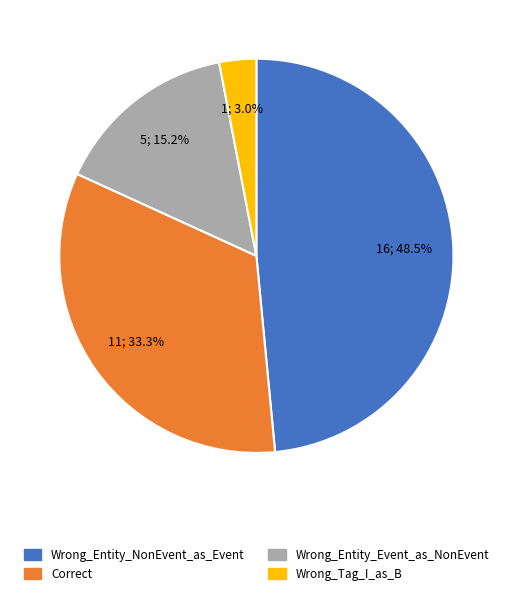

Is it true that Wrong_Entity_Event_as_NonEvent is 15% of the pie?

True